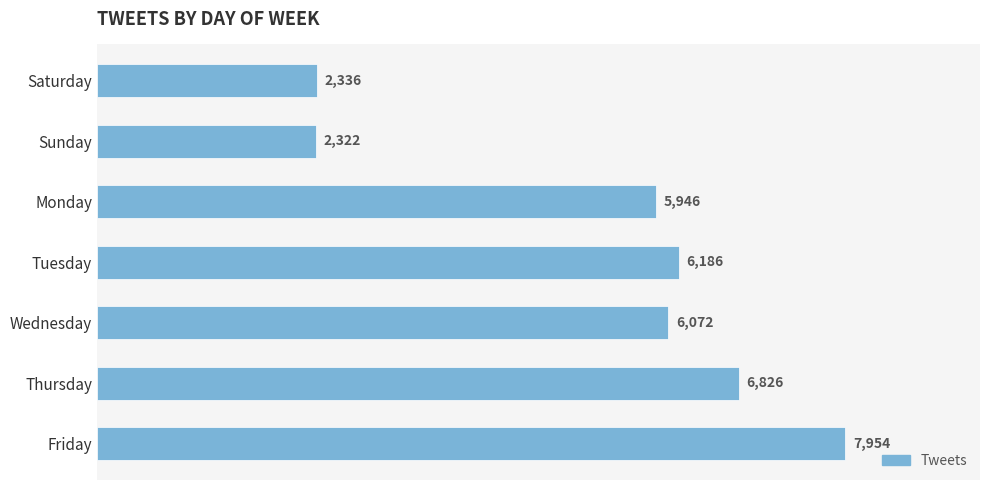

Reading top to bottom, transcribe all the data shown in this chart.

2336	2322	5946	6186	6072	6826	7954